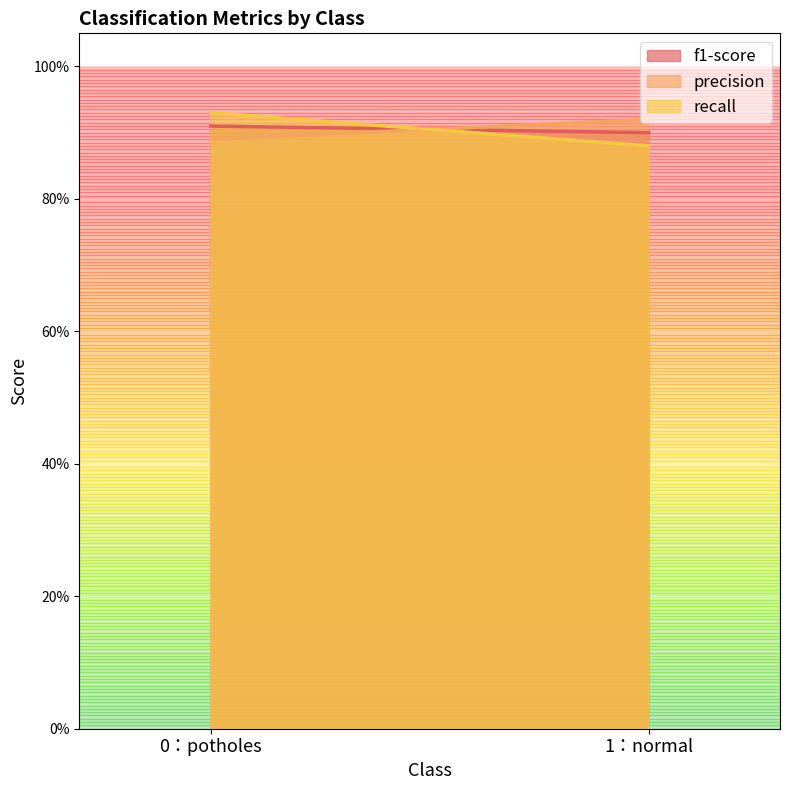

Reading left to right, extract all data points from this chart.

f1-score: 0.9	0.9
precision: 0.9	0.9
recall: 0.9	0.9